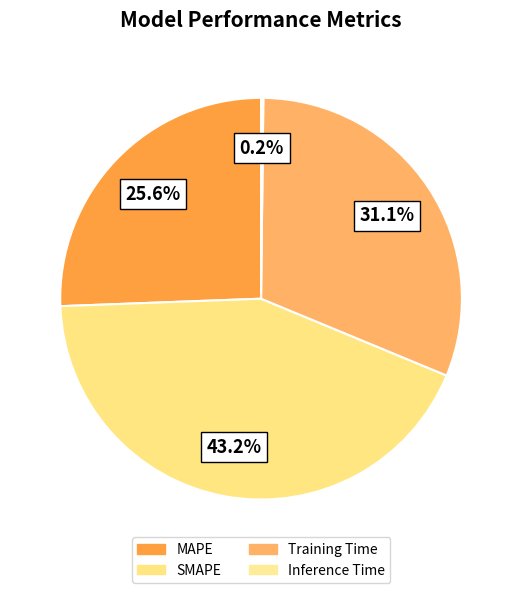

Which category has the biggest portion of the pie?

SMAPE